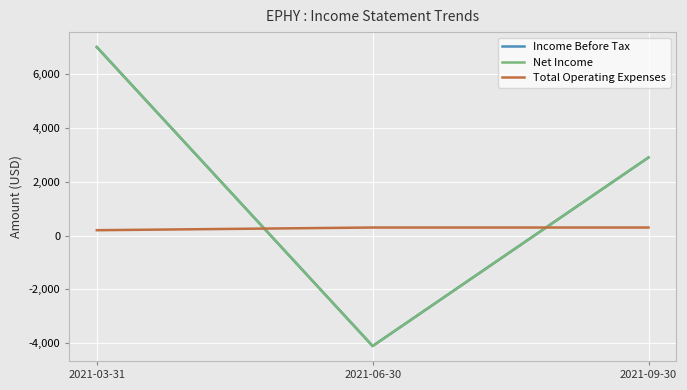

What is the difference between the maximum and second lowest values in the Income Before Tax series?

4100